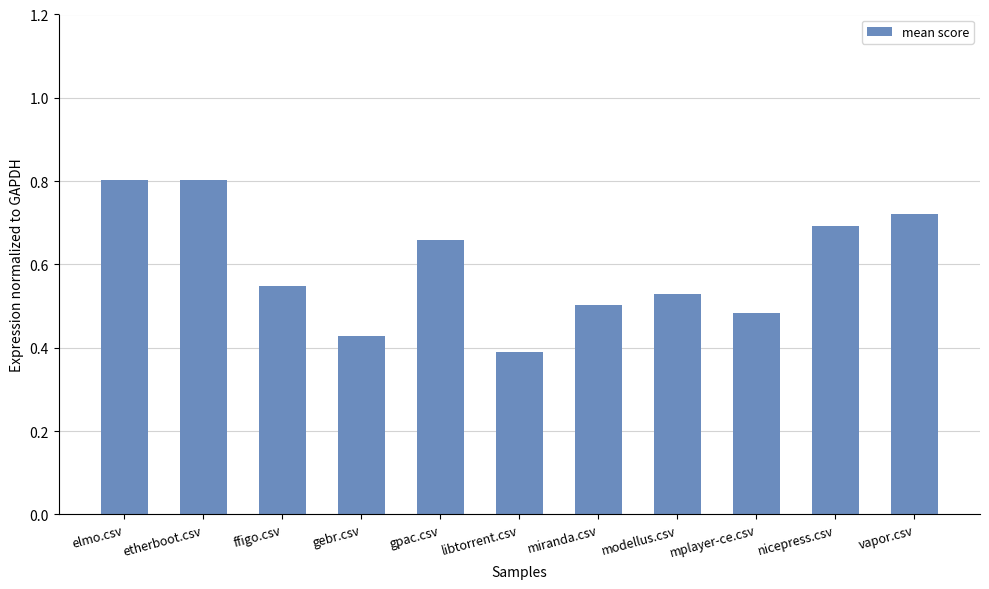

How many categories are shown in the chart?

11